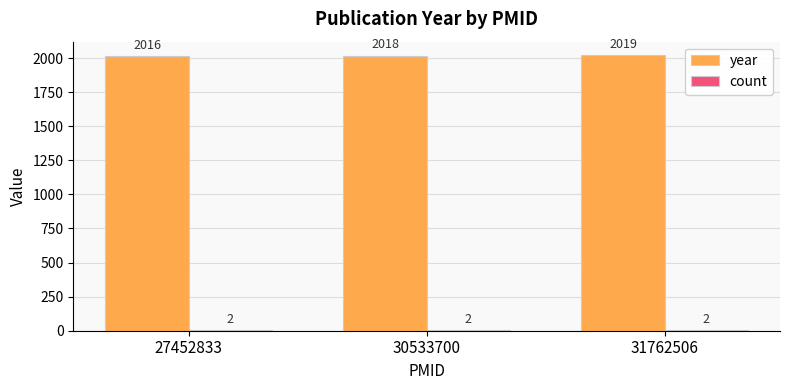

What is the spread (max minus min) of values at 27452833?

2014